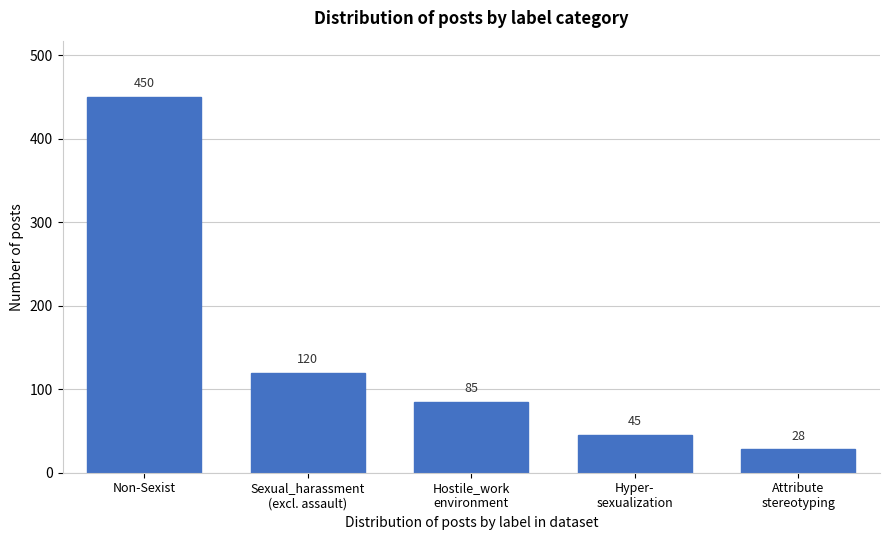

Reading left to right, extract all data points from this chart.

450	120	85	45	28